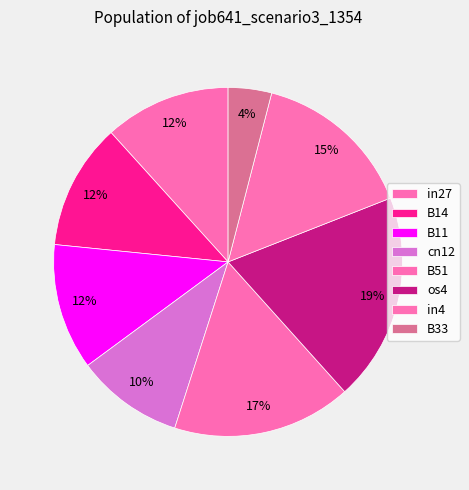

True or false: in27 accounts for 12% of the total.

True